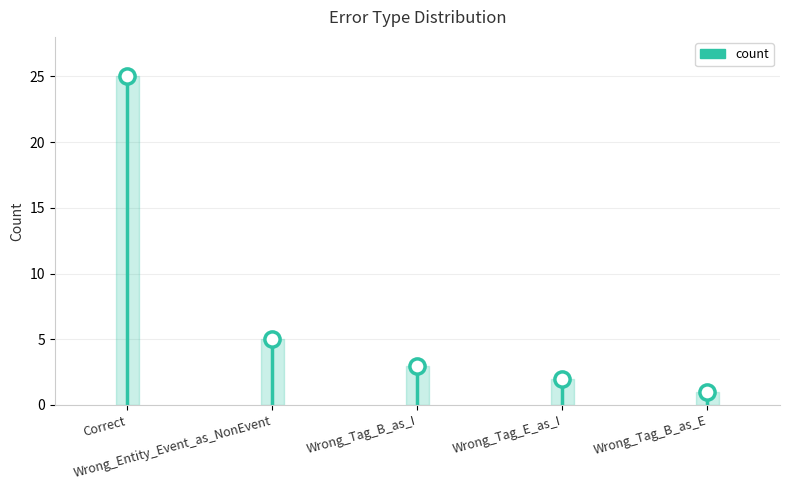

Which has a higher value, Correct or Wrong_Tag_B_as_E?

Correct